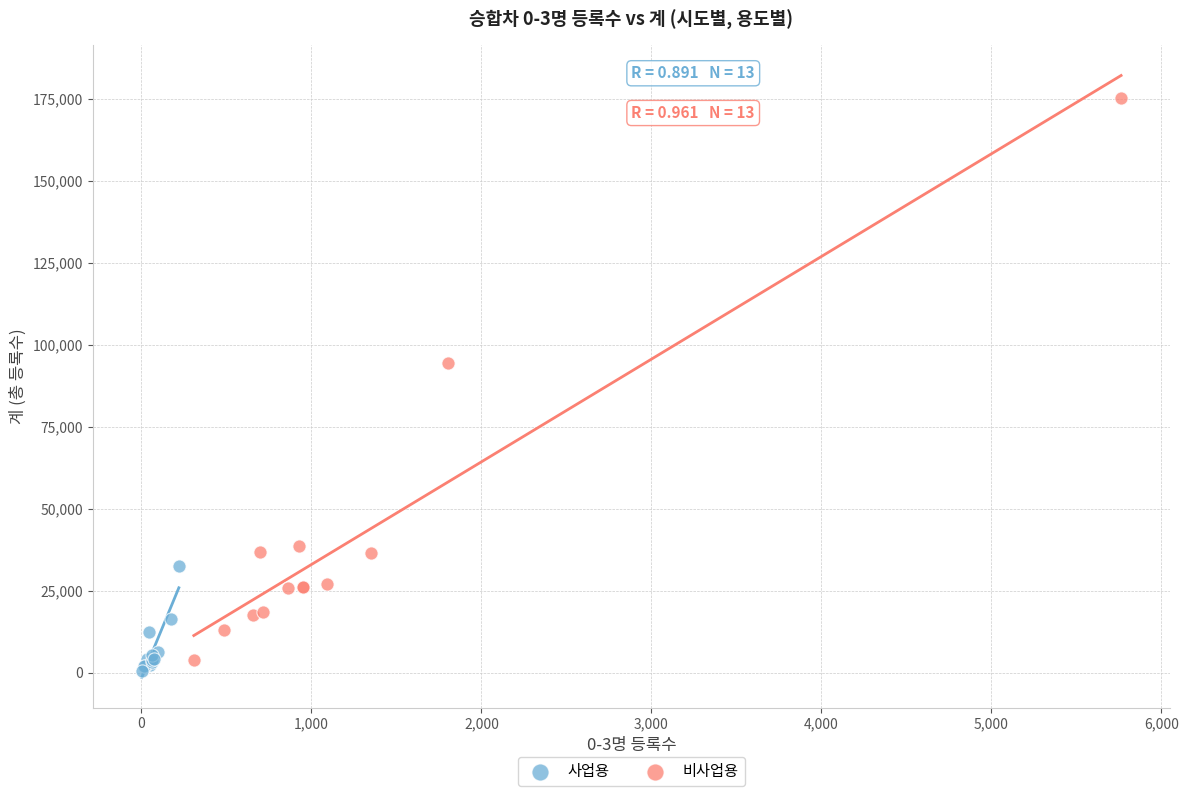

Which series has the widest spread of Y values?

비사업용